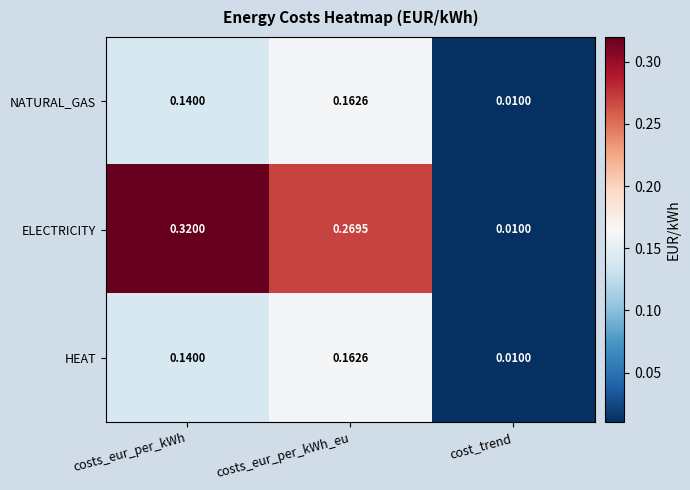

List the labels in order of ELECTRICITY value, largest first.

costs_eur_per_kWh, costs_eur_per_kWh_eu, cost_trend